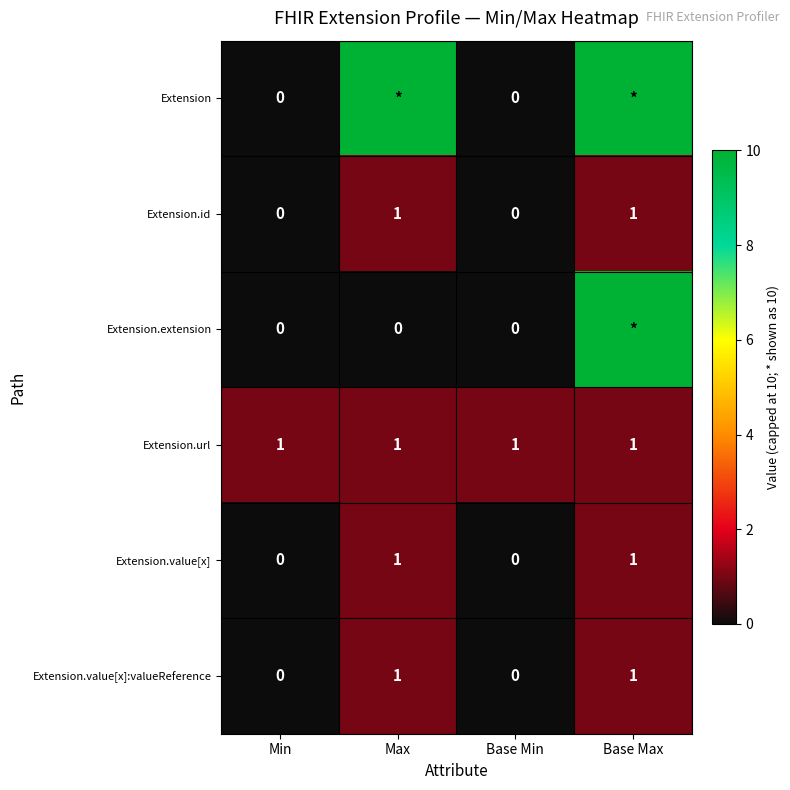

Is it true that Extension.id equals 2 at Max?

False